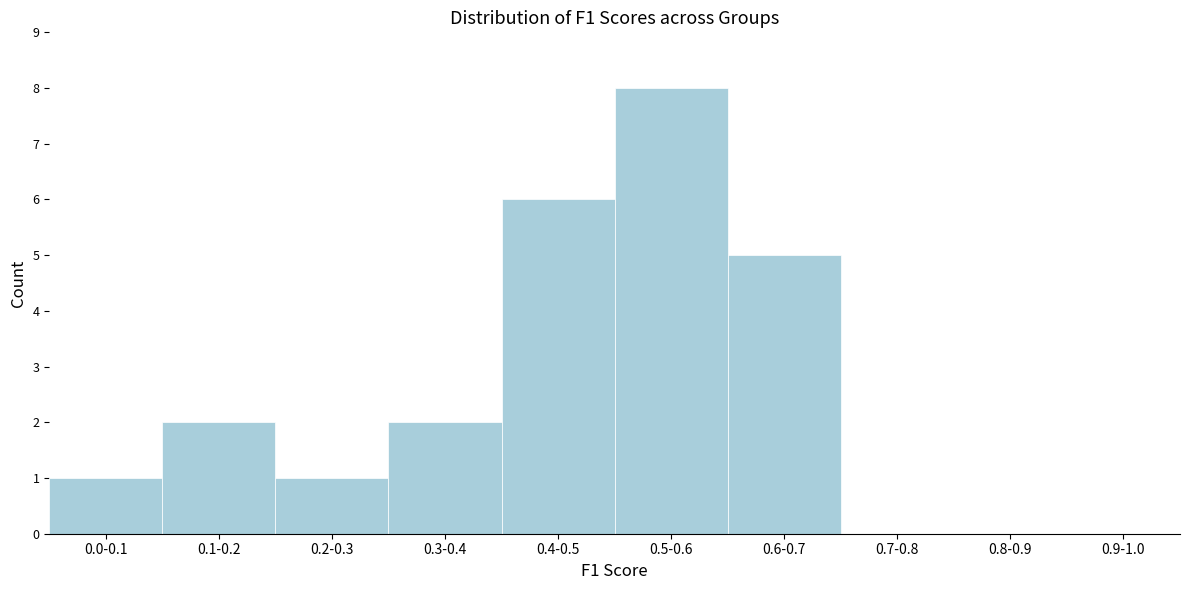

Reading left to right, transcribe all the data shown in this chart.

0.0-0.1=1	0.1-0.2=2	0.2-0.3=1	0.3-0.4=2	0.4-0.5=6	0.5-0.6=8	0.6-0.7=5	0.7-0.8=0	0.8-0.9=0	0.9-1.0=0